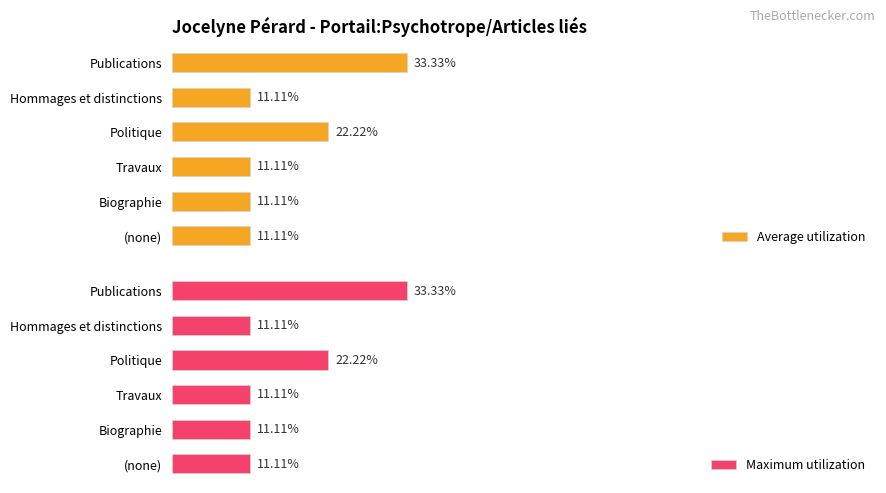

What is the lowest value of the Maximum utilization series?

11.1